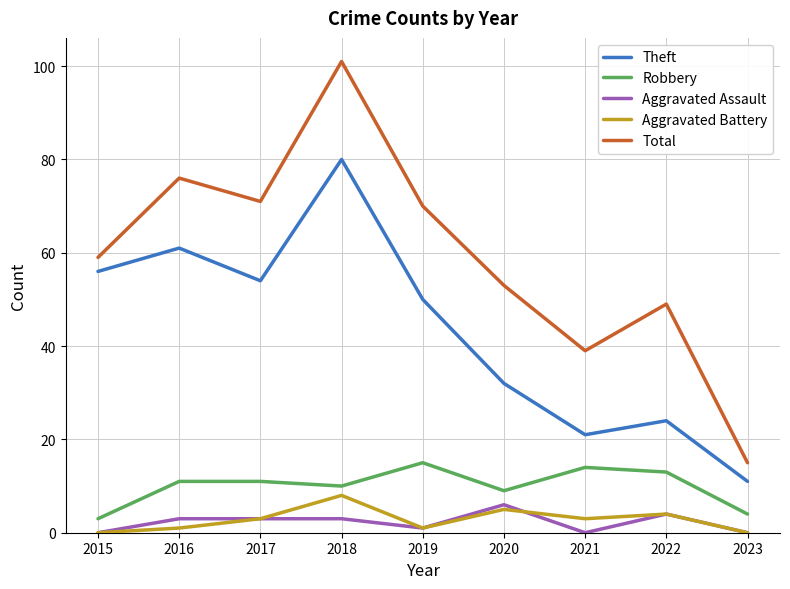

What is the lowest value of the Robbery series?

3